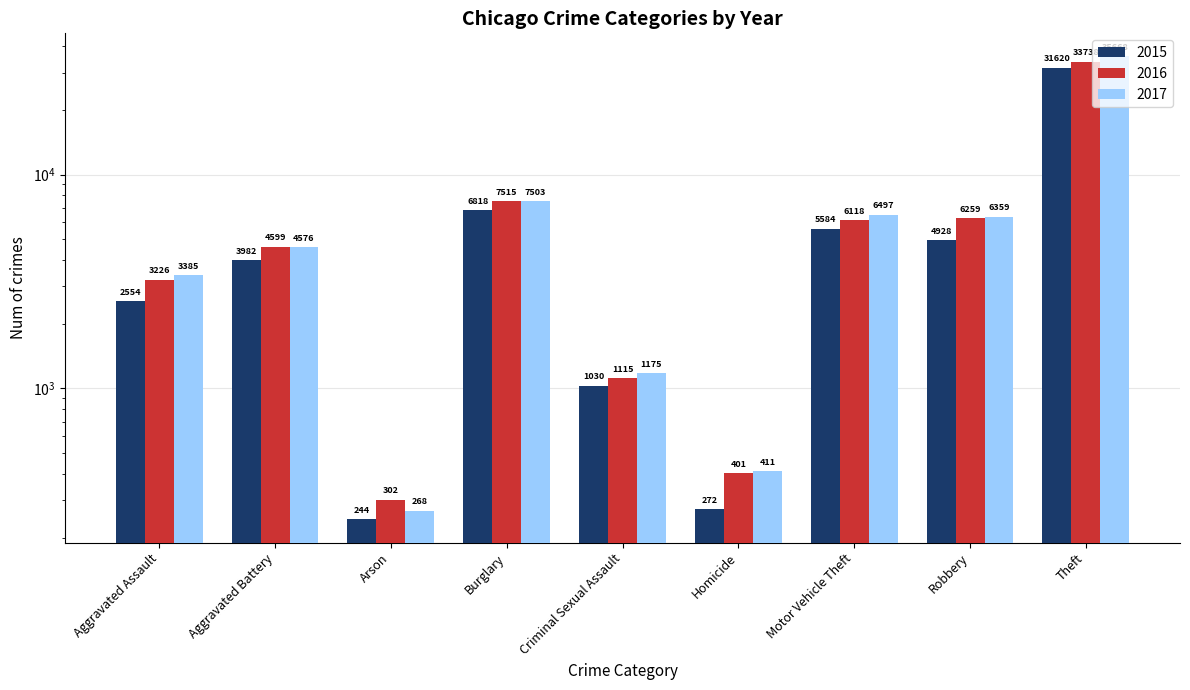

Is the value of 2016 at Homicide greater than the value of 2015 at Aggravated Battery?

No